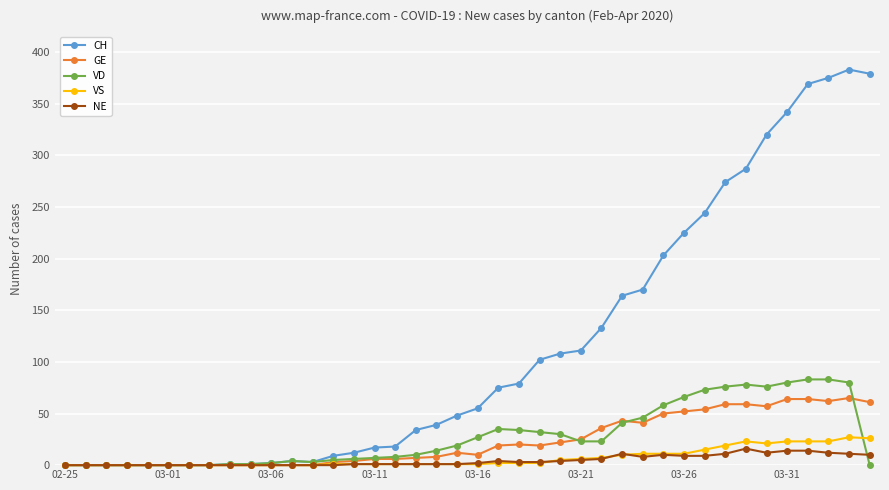

Which series has the largest range (max minus min)?

CH